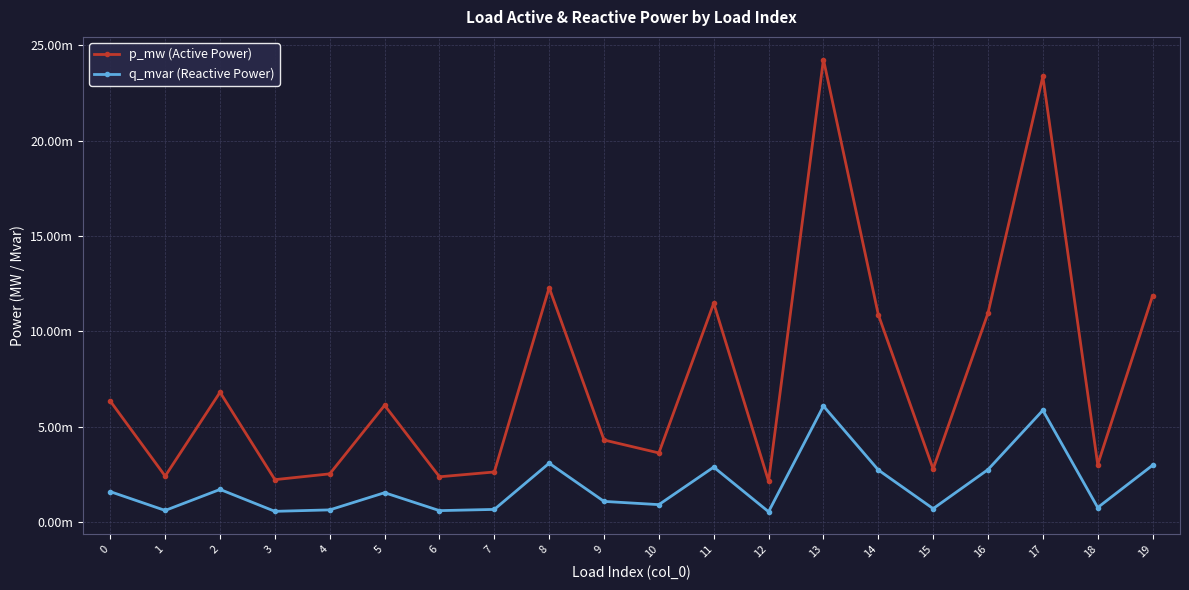

Does the chart have visible grid lines?

Yes